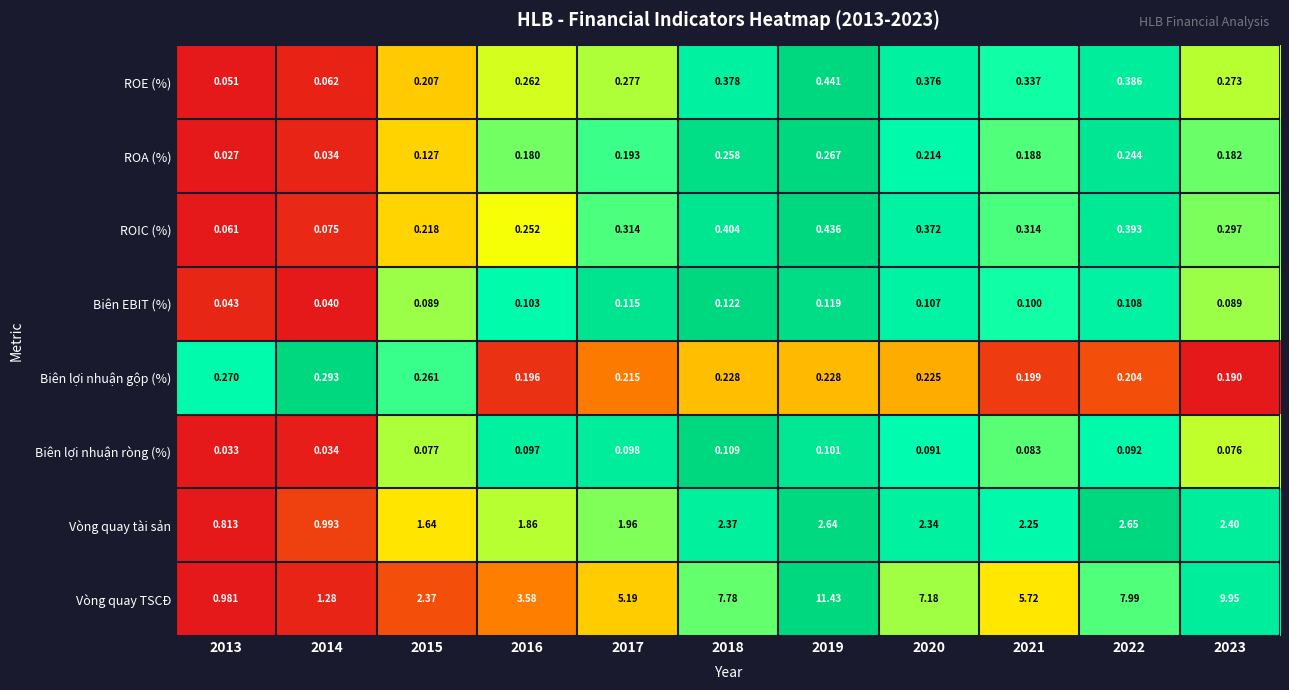

What is the spread (max minus min) of values at 2016?

3.5